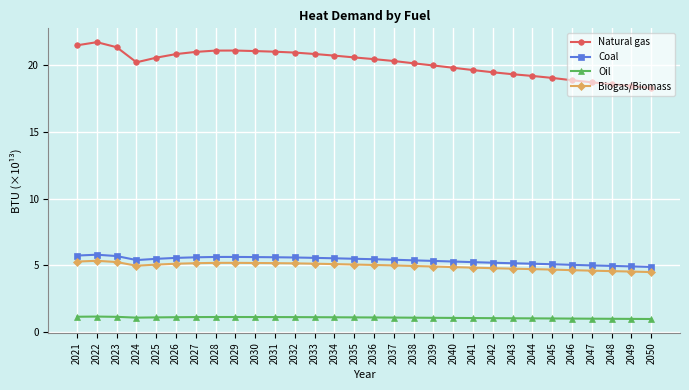

Between 2025 and 2032, which series saw the biggest shift?

Natural gas